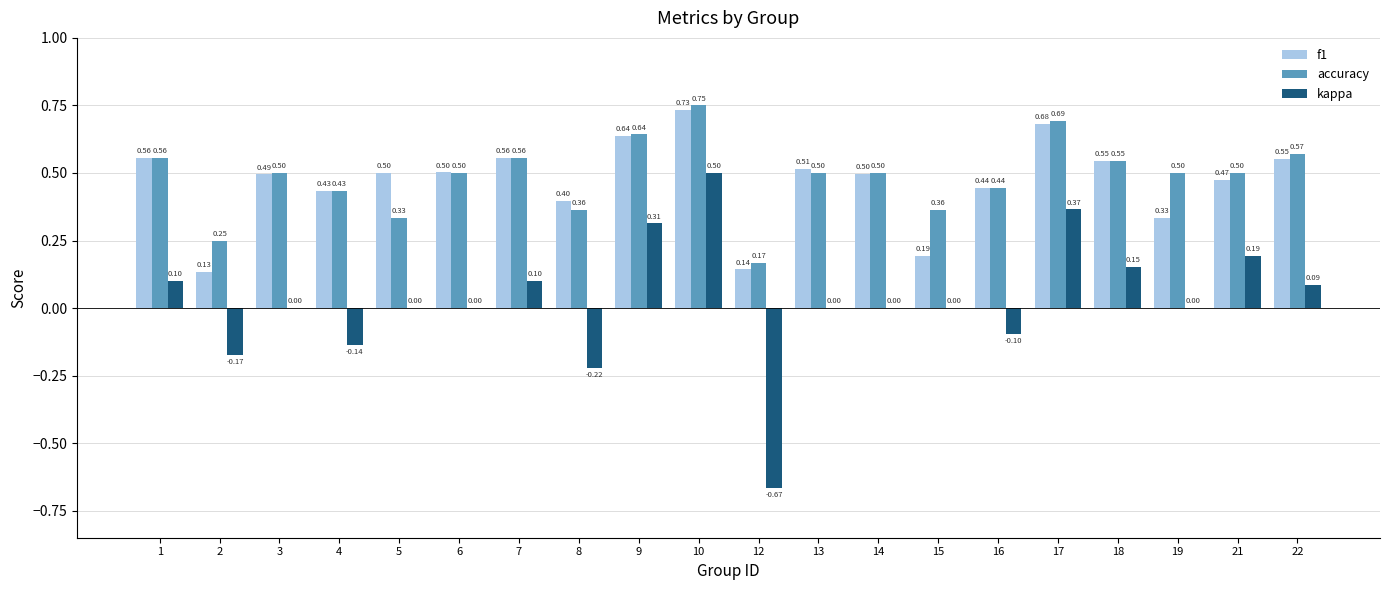

What is the sum of all kappa values?

0.5